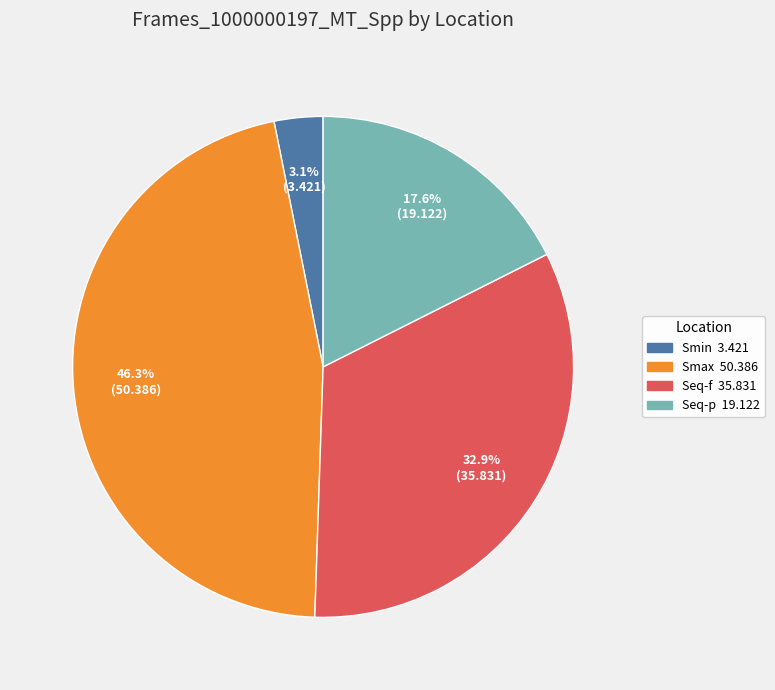

What percentage is NOT represented by Seq-f?

67.1%